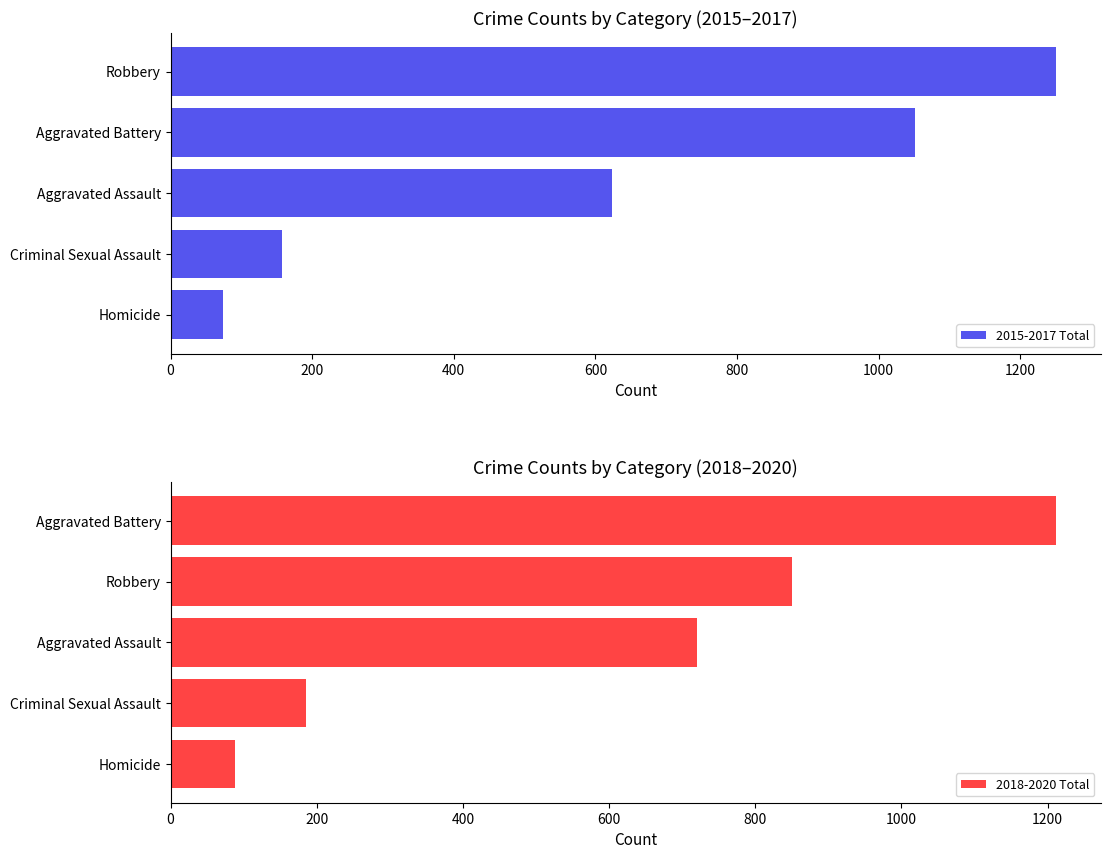

Is it true that 2015-2017 Total equals 74 at Homicide?

True